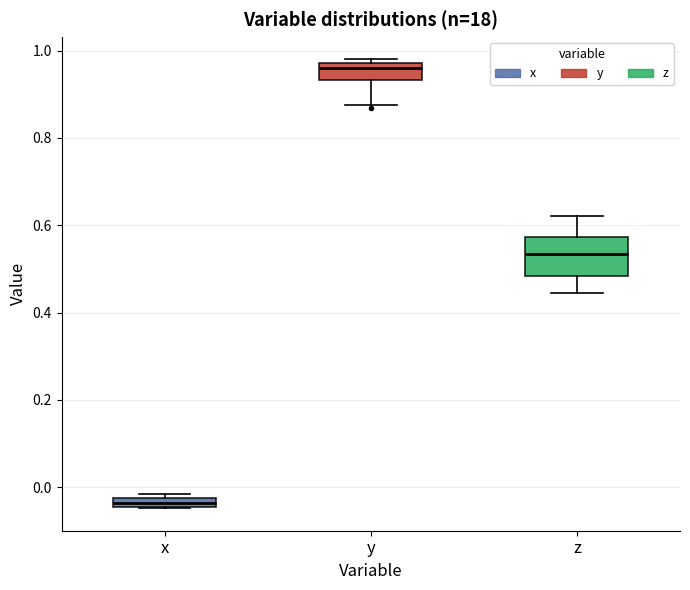

Which box's median line is the highest?

y